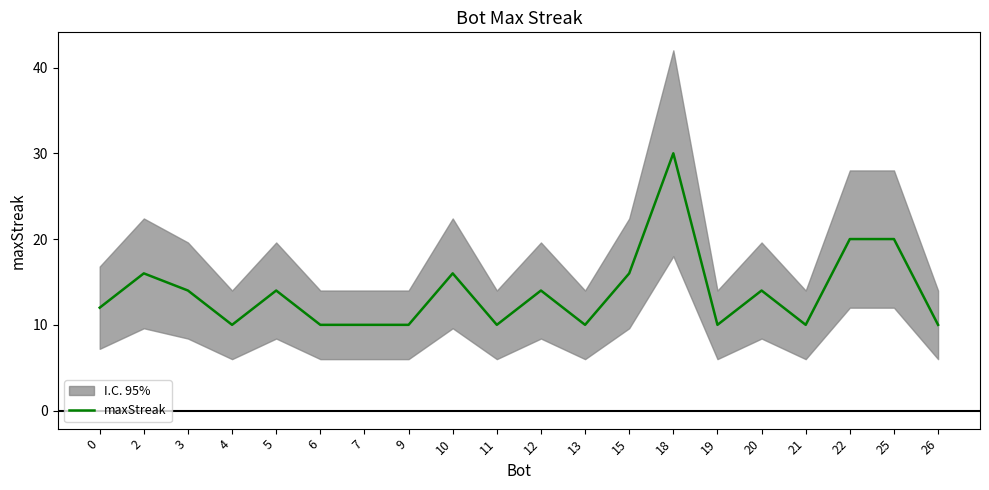

What is the approximate value at 18, to the nearest 10?

30